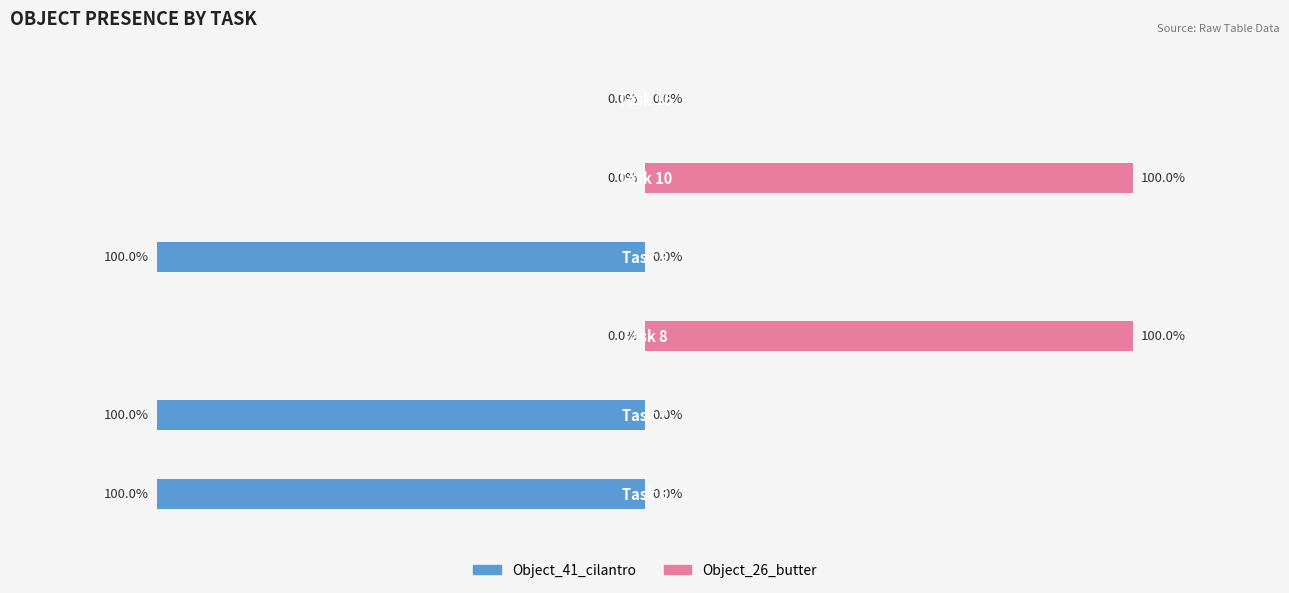

Read the Object_41_cilantro value at 0, to the nearest 5.

-100